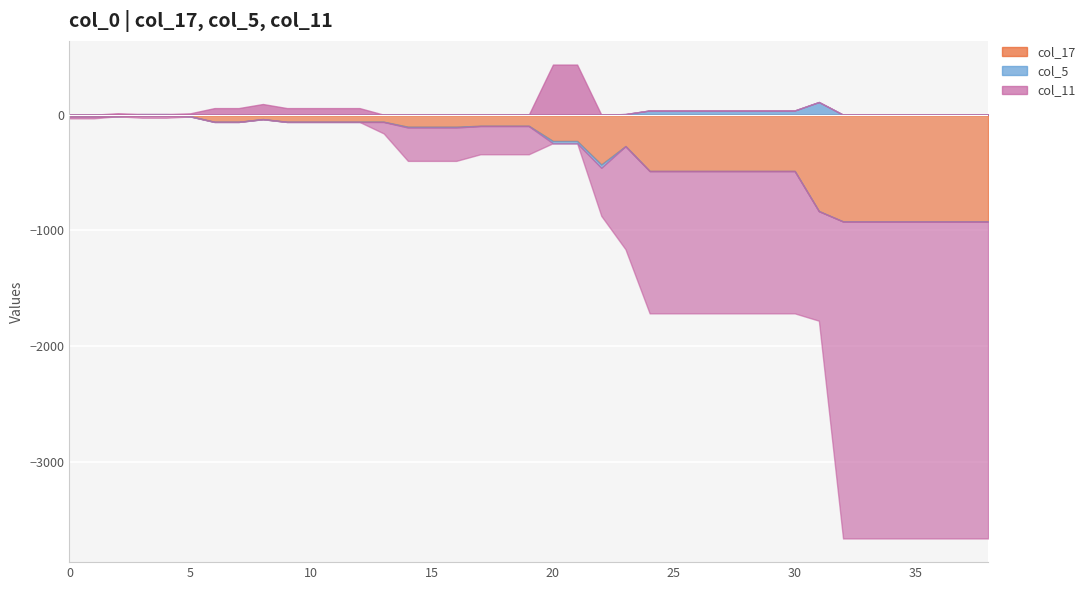

How many interior local valleys does the col_5 series have?

2